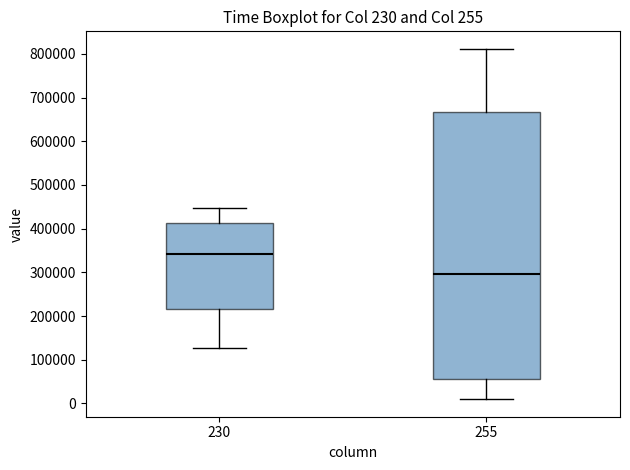

Which box is the tallest, from its lower edge to its upper edge?

255